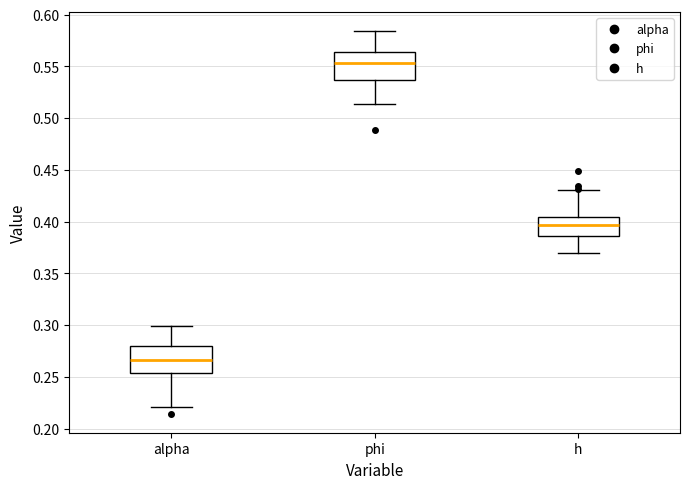

Reading left to right, read every box against the y-axis: the position of its median line, the range the box covers, and the ends of its whiskers. The values are not printed on the chart, so give them approximately, as read against the axis.

alpha: median 0.265, box 0.255 to 0.280, whiskers 0.220 to 0.300
phi: median 0.555, box 0.535 to 0.565, whiskers 0.515 to 0.585
h: median 0.395, box 0.385 to 0.405, whiskers 0.370 to 0.430